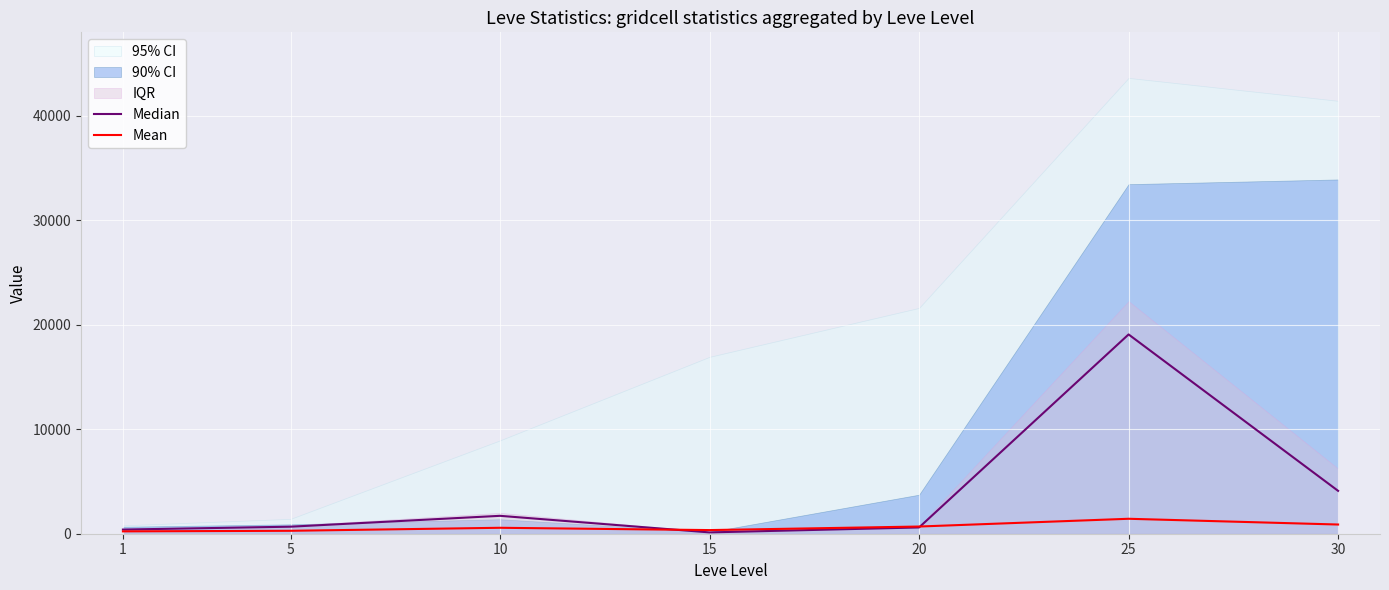

What is the difference between the highest and lowest values at 30?

3221.0